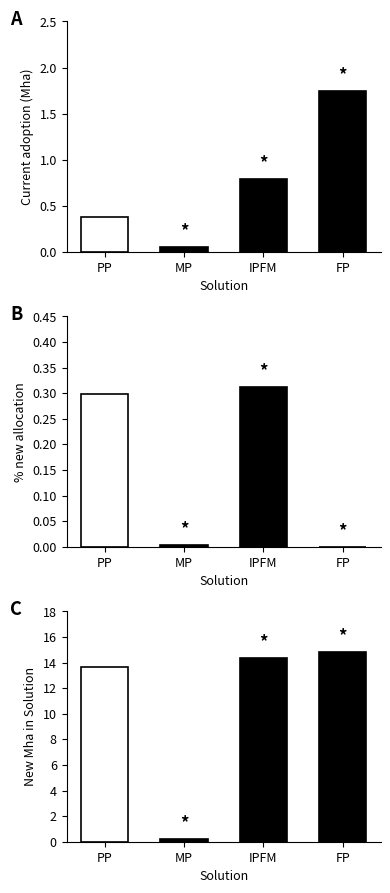

At which category does the chart reach its minimum across all series?

FP